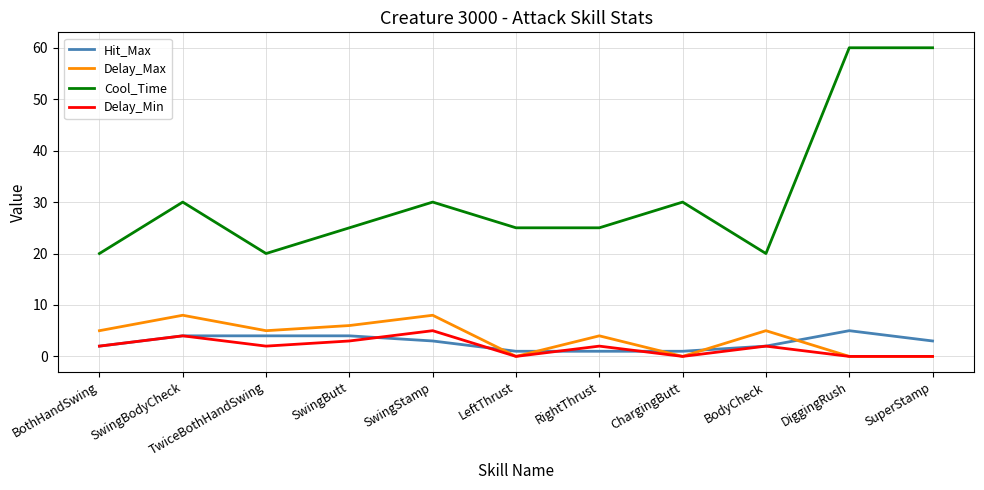

Does the chart display data point markers on the line(s)?

No